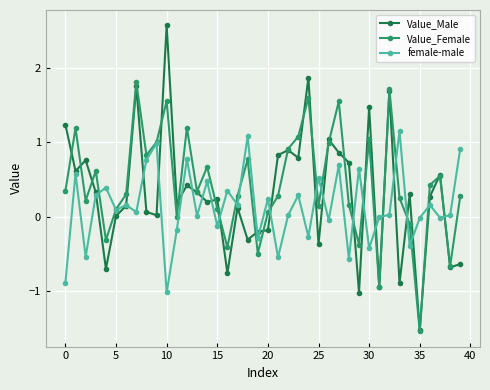

Which series has the widest spread of values?

Value_Male